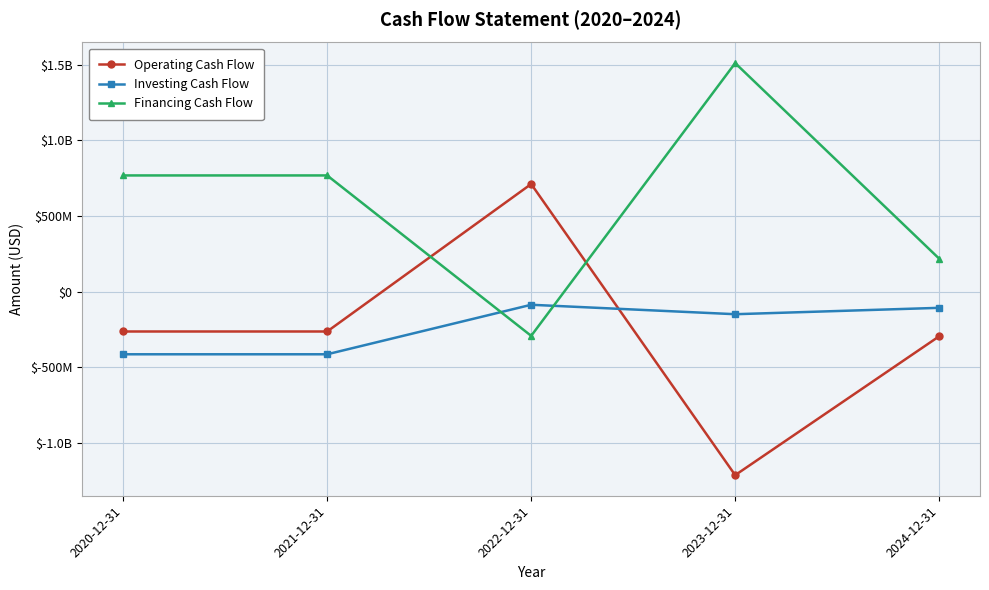

What is the label of the 2nd point from the right?

2023-12-31